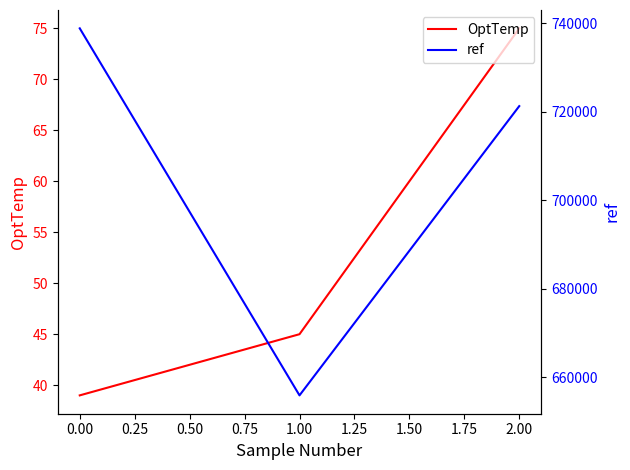

What is the highest value of the OptTemp series?

75